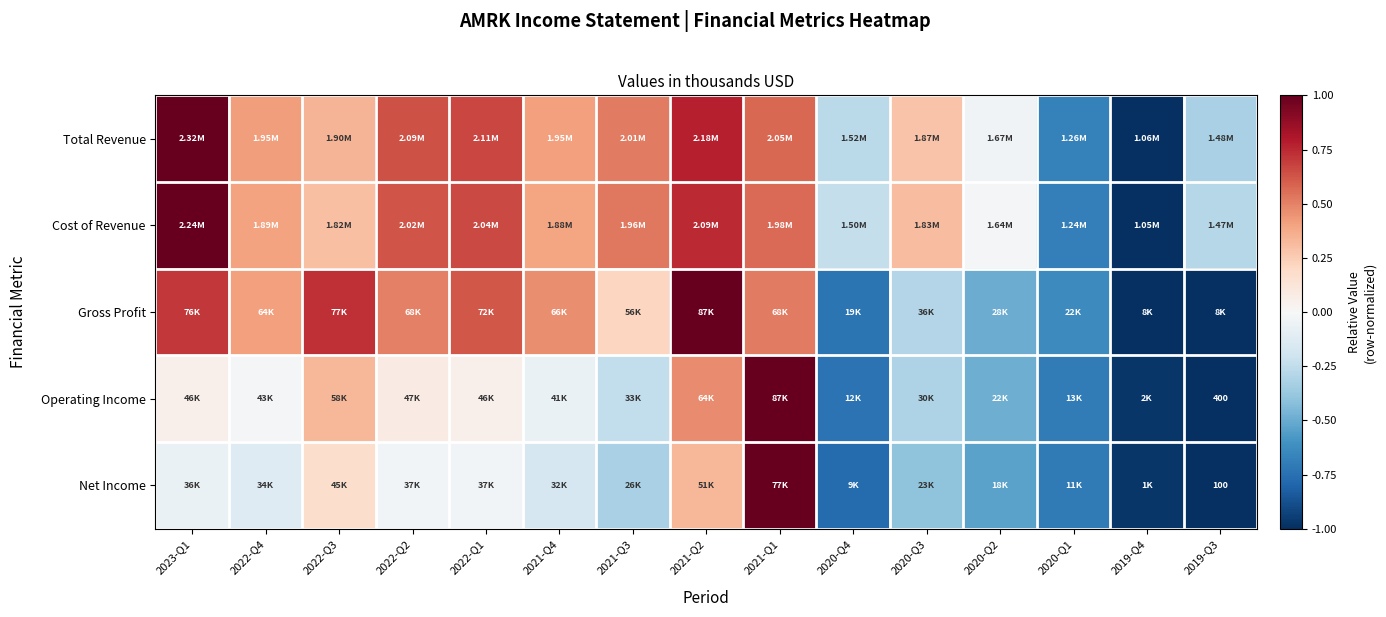

At which label is Gross Profit closest to 0?

2021-Q3